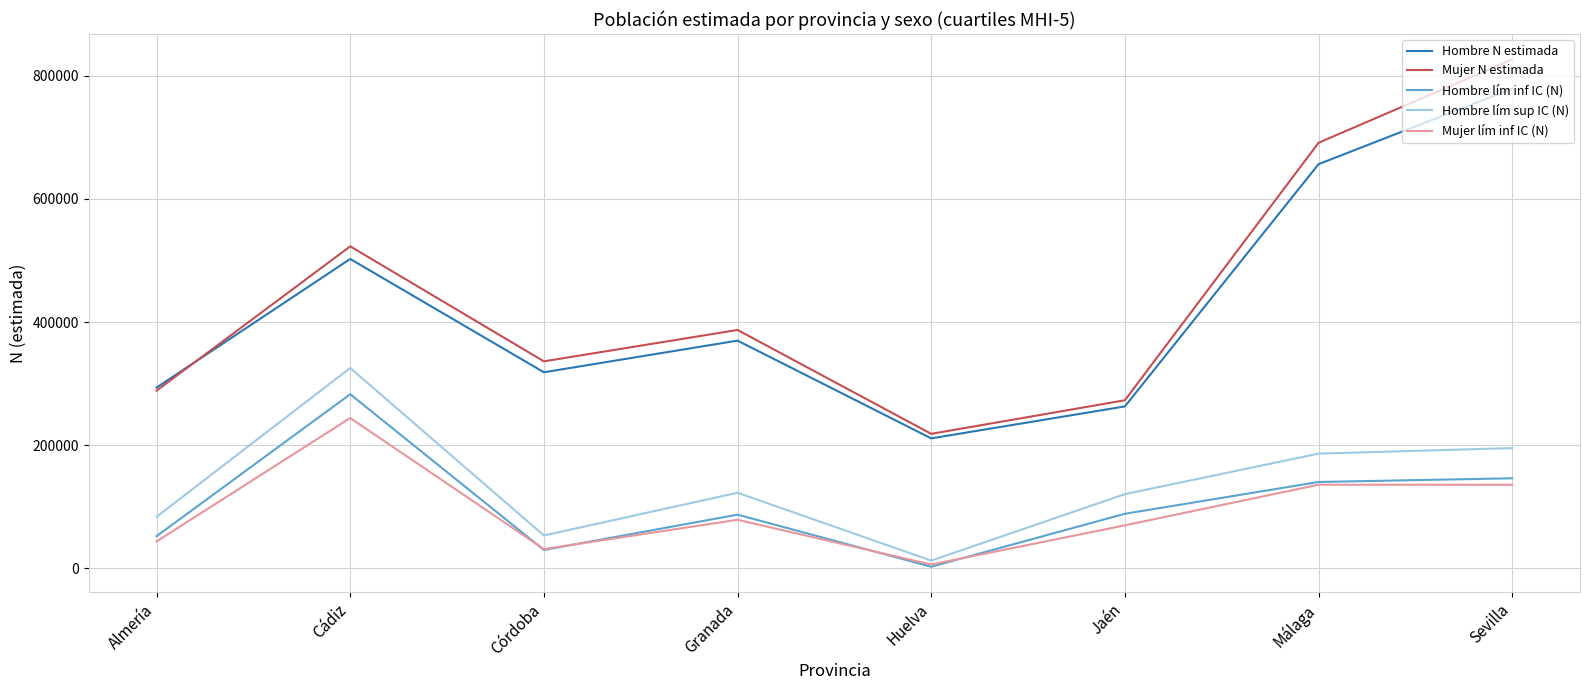

True or false: Mujer lím inf IC (N) and Hombre N estimada cross at least once.

False